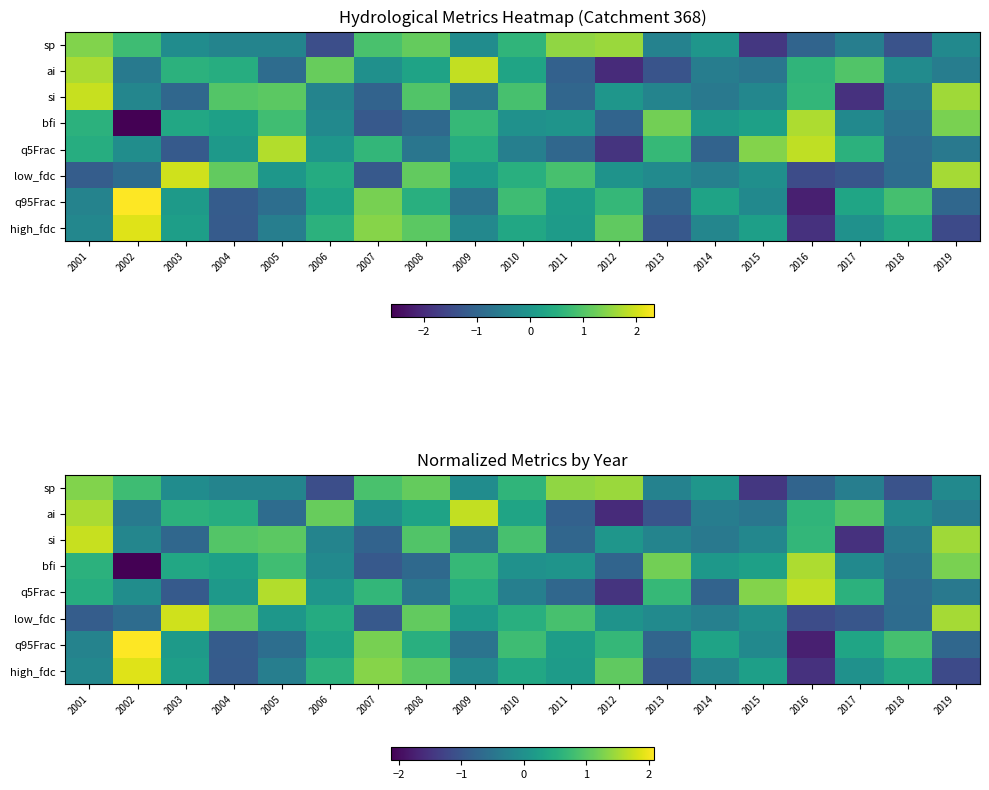

Which series has the widest spread of values?

q95Frac